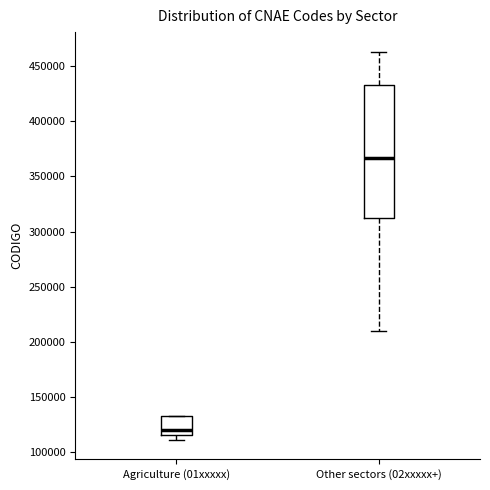

Reading left to right, transcribe this box plot: for each box, give where its median line is, the range the box spans, and where its two whiskers end, as read against the y-axis. The values are not printed on the chart, so give them approximately, as read against the axis.

Agriculture (01xxxxx): median 120000, box 115000 to 135000, whiskers 110000 to 135000
Other sectors (02xxxxx+): median 365000, box 310000 to 430000, whiskers 210000 to 465000